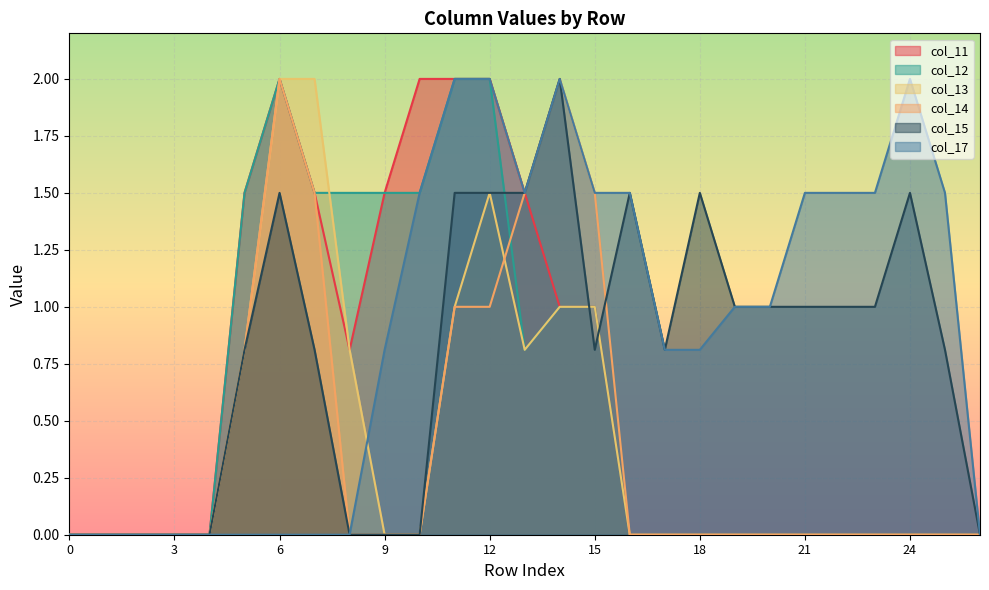

Which has a higher value, 2 or 7?

7